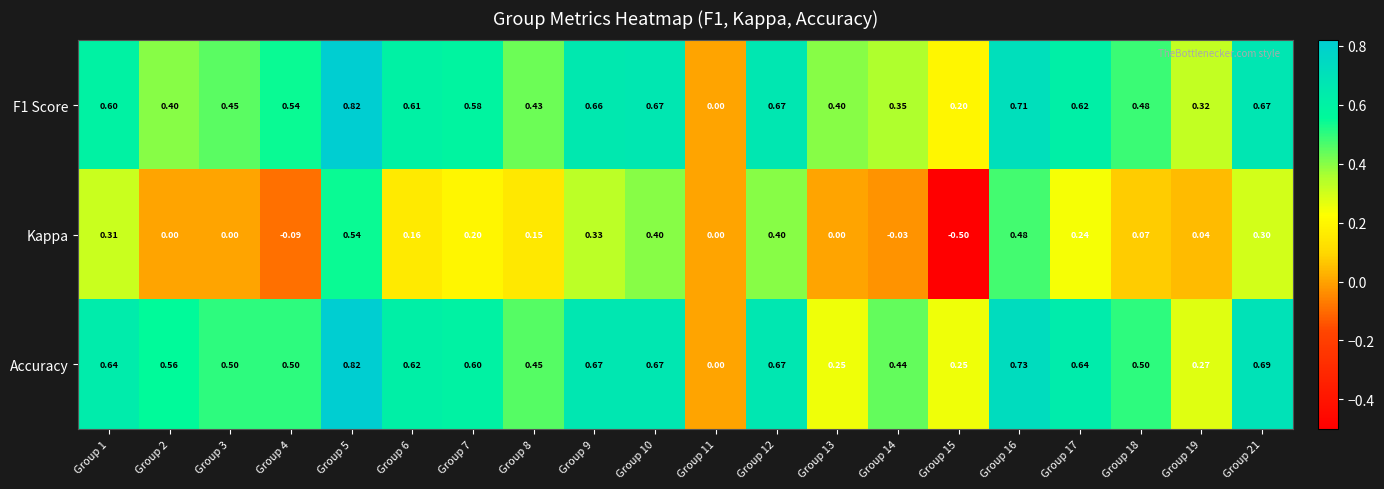

Is the value of F1 Score at Group 5 greater than the value of Kappa at Group 3?

Yes